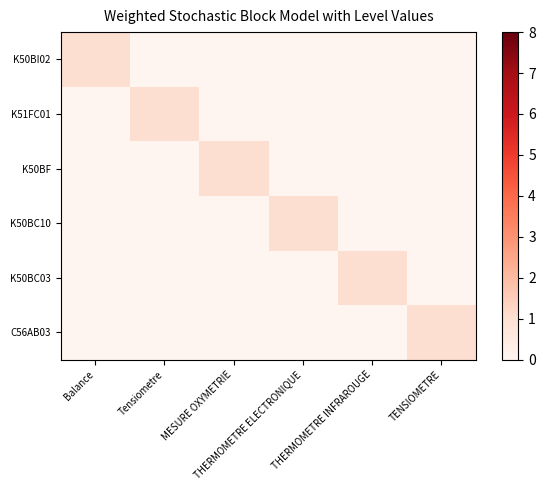

At which category is the sum across all series the highest?

Balance